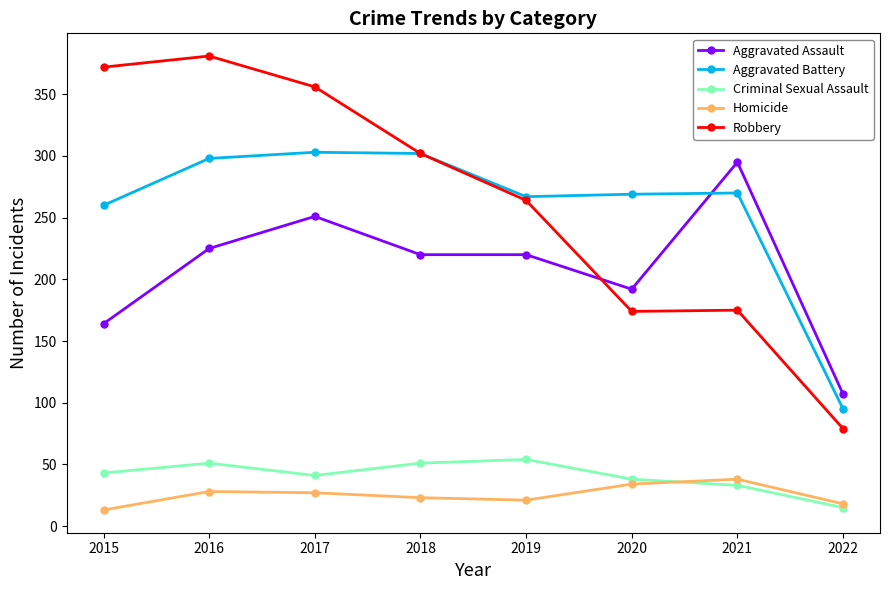

True or false: Homicide and Robbery cross at least once.

False